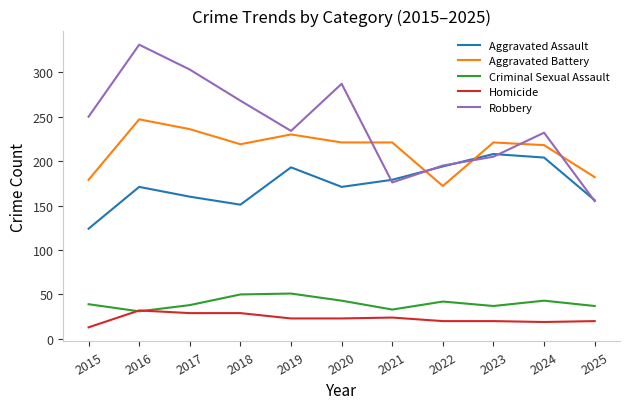

List the series in order of their peak value, highest first.

Robbery, Aggravated Battery, Aggravated Assault, Criminal Sexual Assault, Homicide